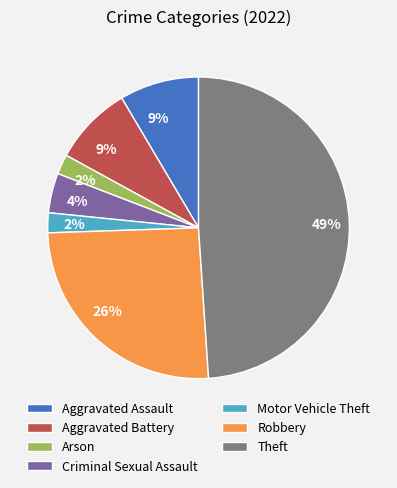

Is there any slice that represents more than half of the pie?

No